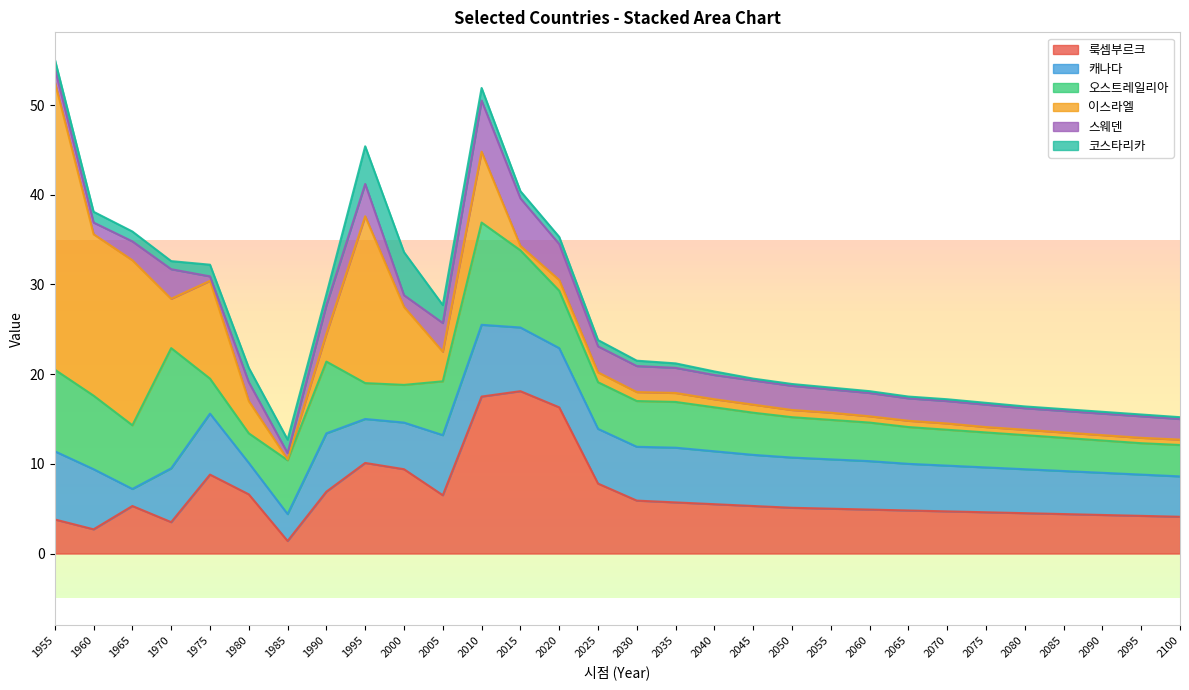

Is it true that 룩셈부르크 equals 6.4 at 2095?

False